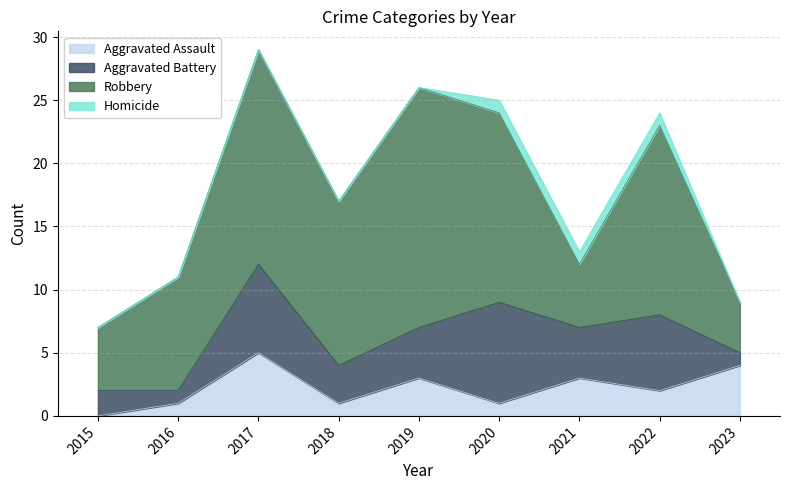

What is the average value of the Aggravated Assault series?

2